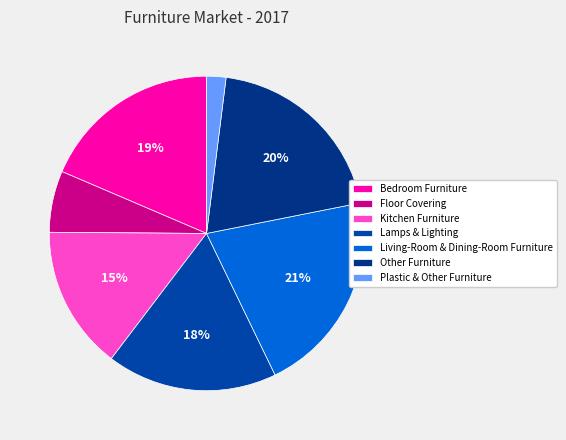

What percentage is NOT represented by Other Furniture?

80.1%